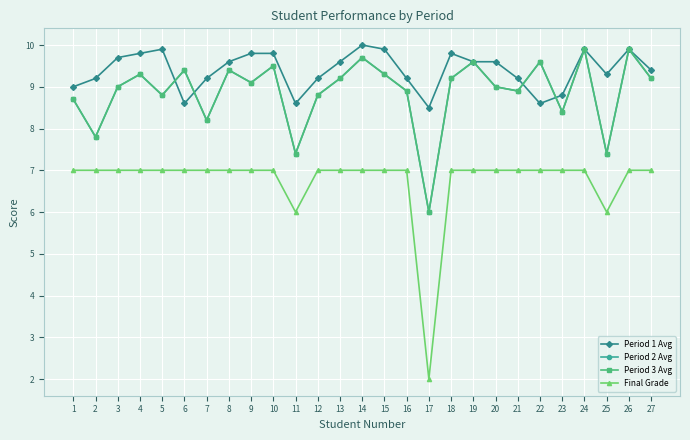

What is the smallest value displayed?

2.0